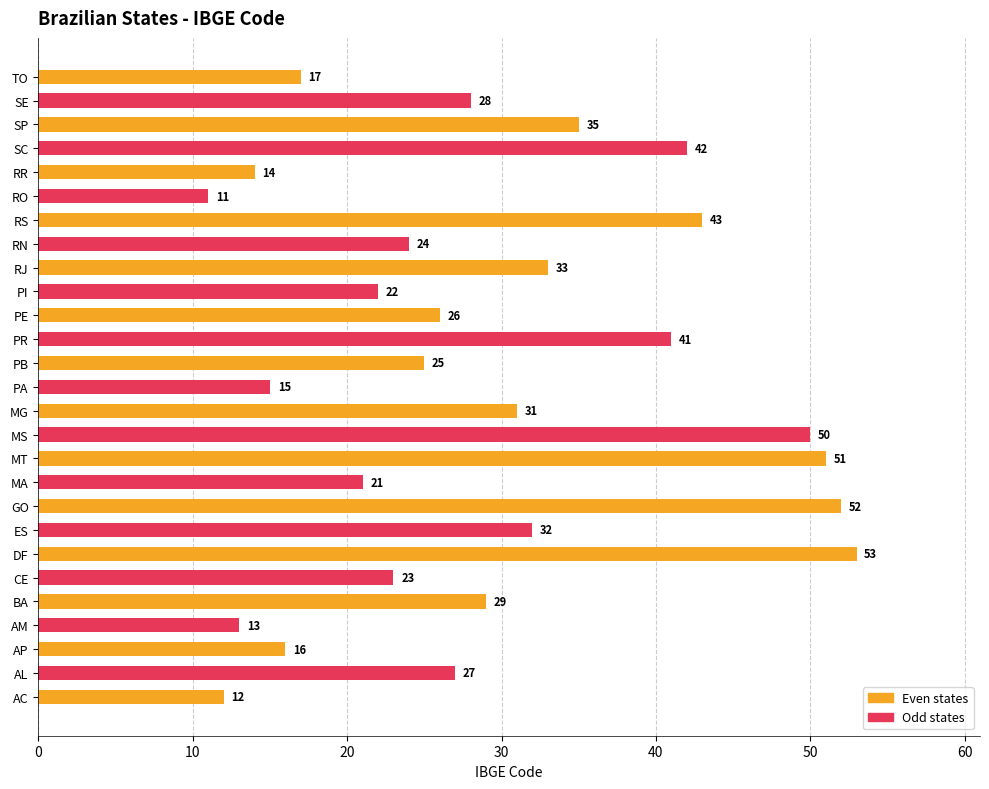

List the labels in order of value, largest first.

DF, GO, MT, MS, RS, SC, PR, SP, RJ, ES, MG, BA, SE, AL, PE, PB, RN, CE, PI, MA, TO, AP, PA, RR, AM, AC, RO